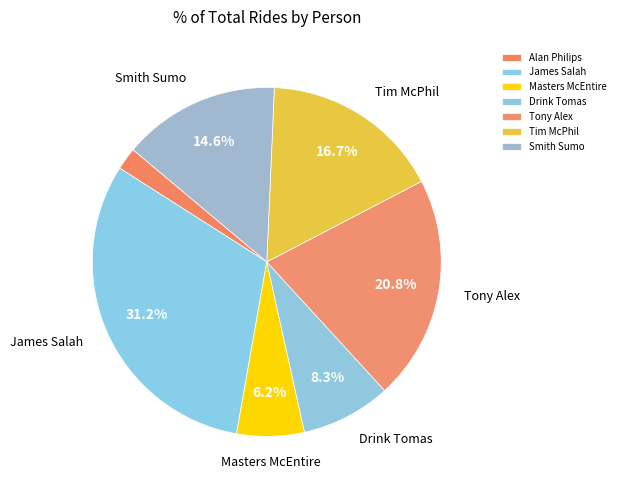

Rank the categories by value from lowest to highest.

Alan Philips, Masters McEntire, Drink Tomas, Smith Sumo, Tim McPhil, Tony Alex, James Salah